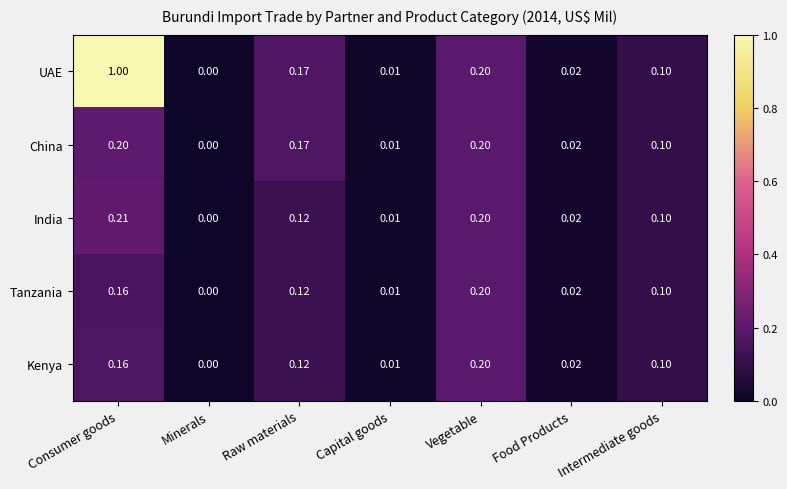

How many values in the India series exceed 0?

6